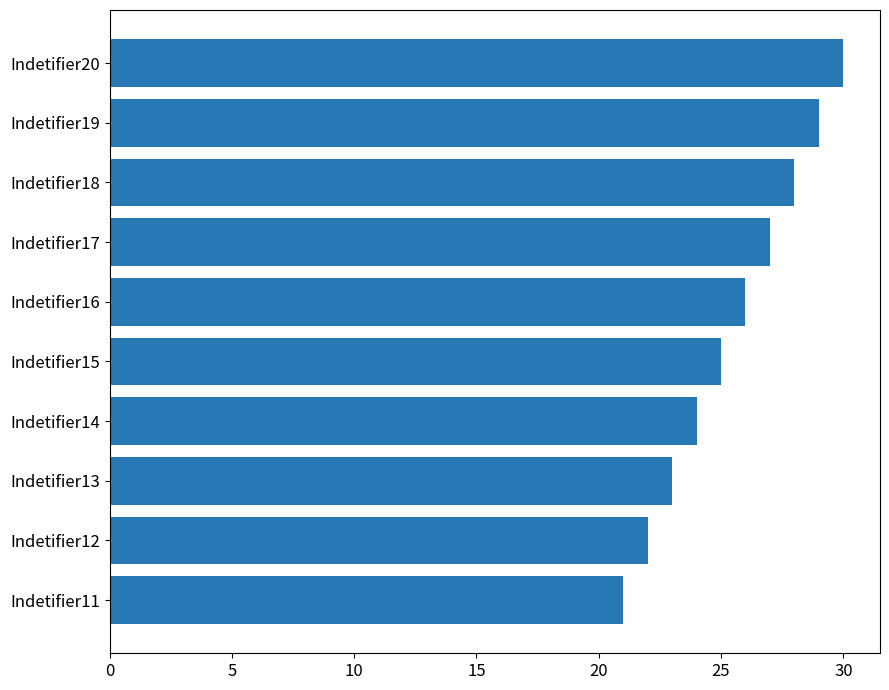

How many series are shown in this chart?

1